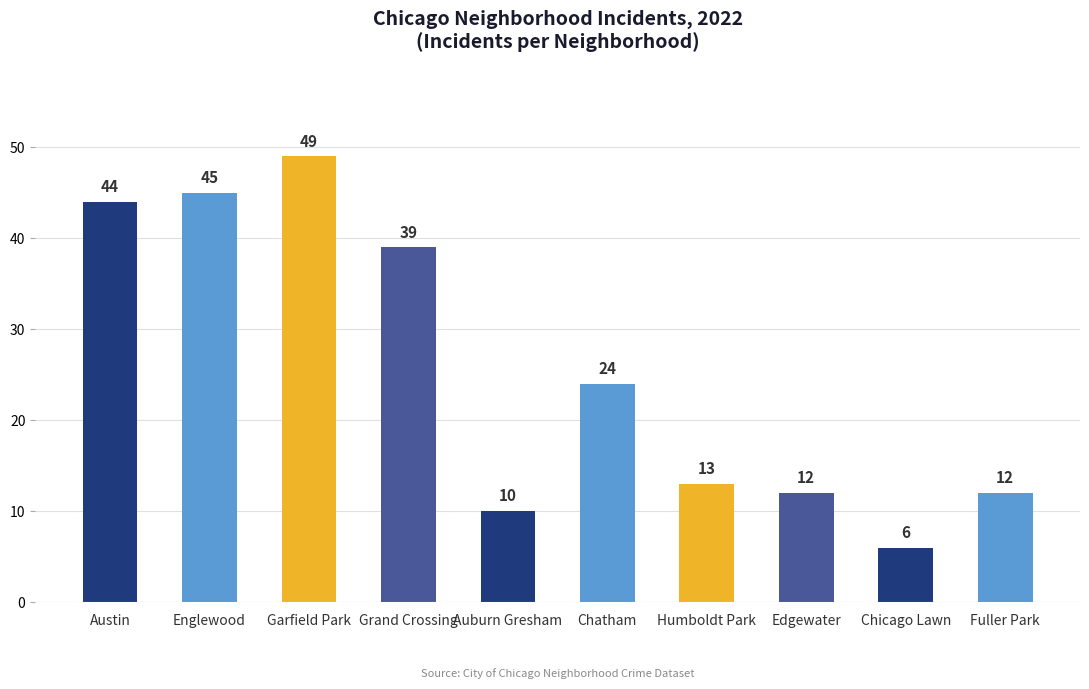

Which category has the lowest value across all series?

Chicago Lawn